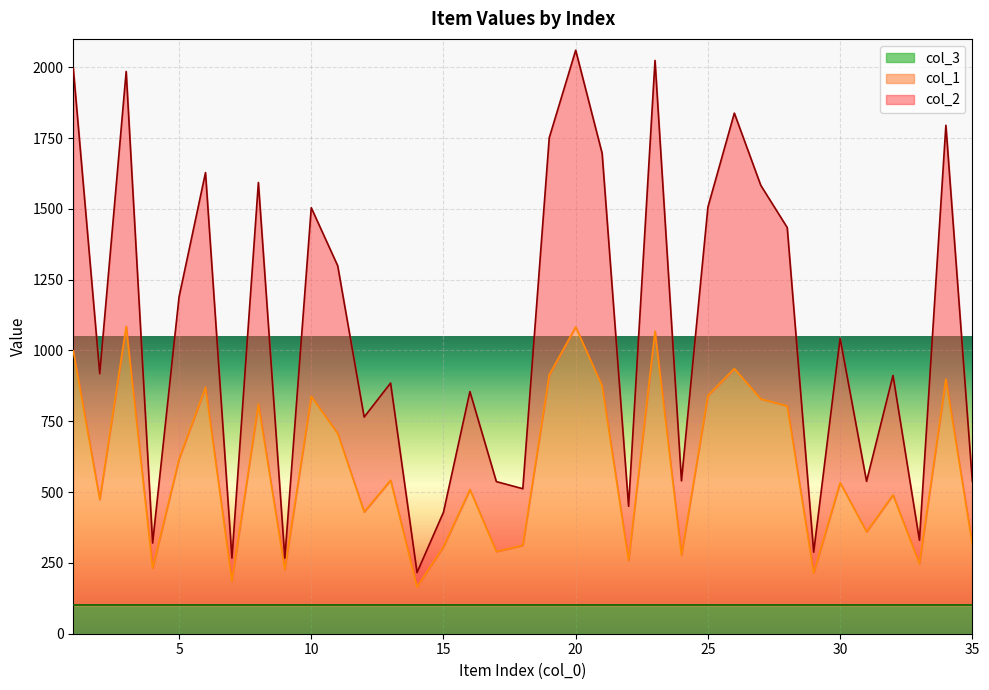

What is the highest value of the col_3 series?

100